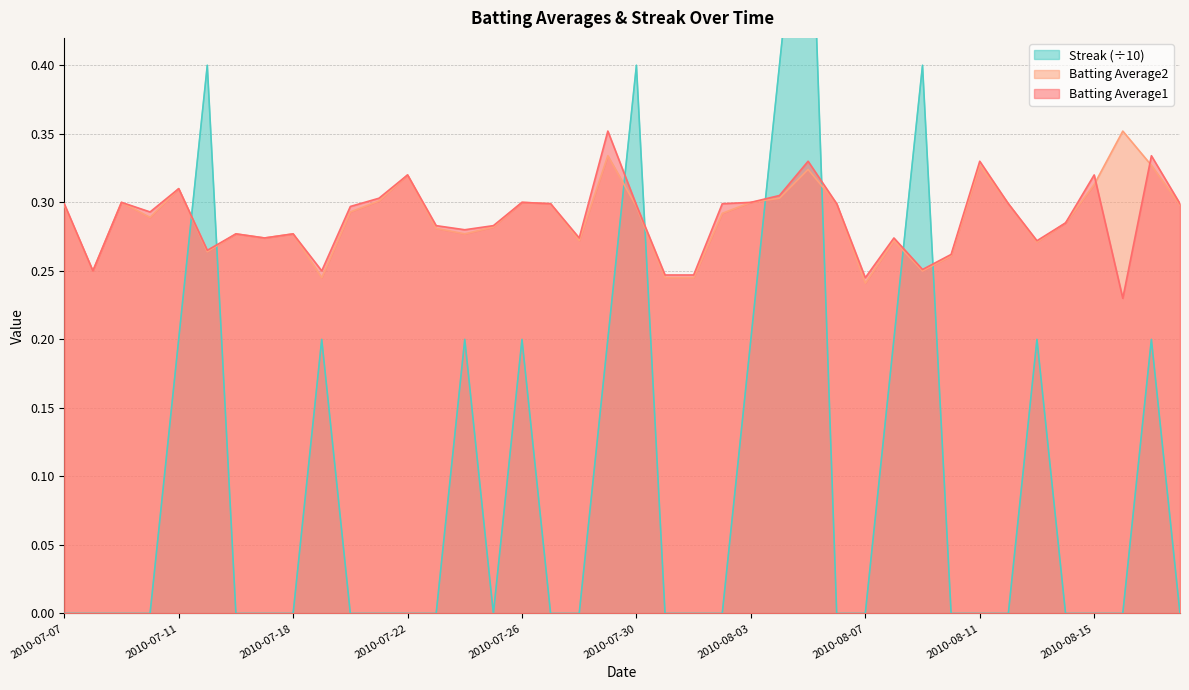

At which label does Batting Average2 reach its minimum?

2010-08-07